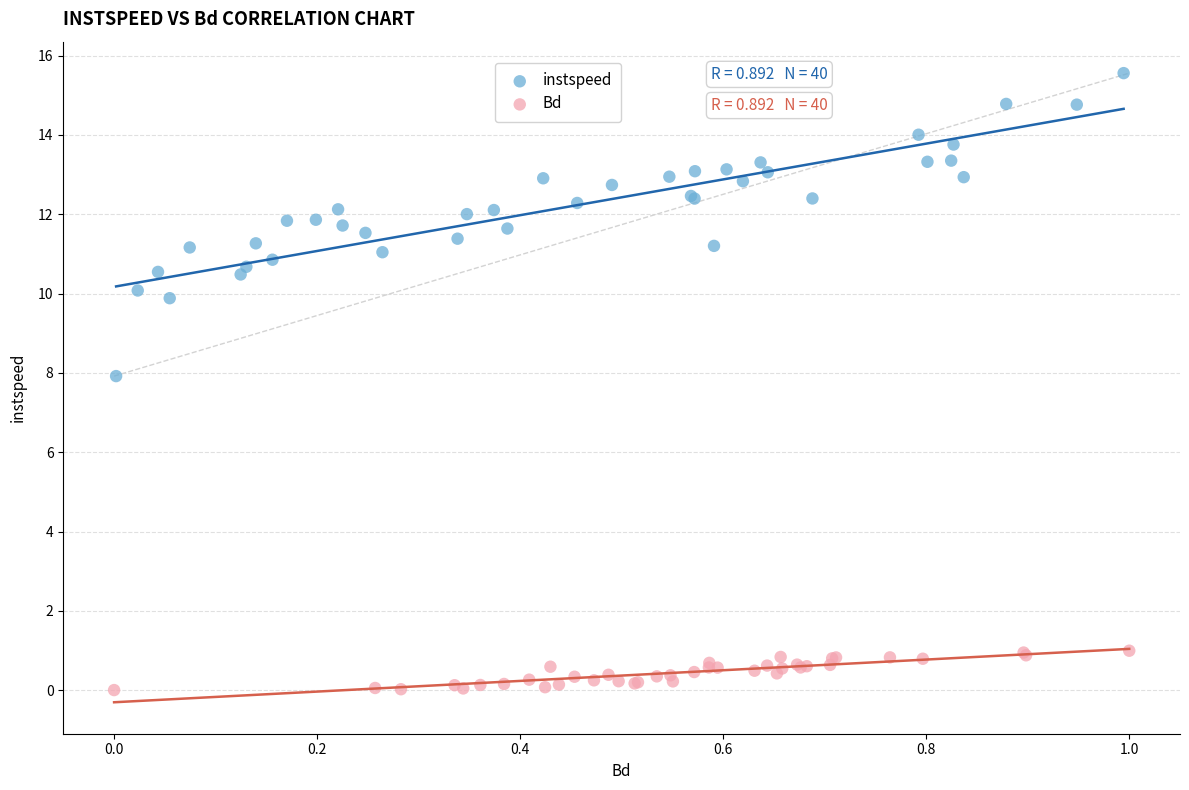

Which series reaches the minimum Y coordinate?

Bd